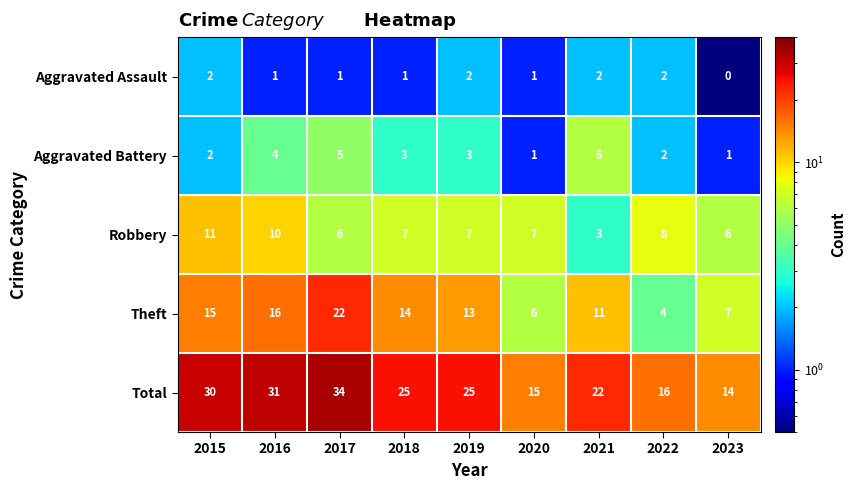

What is the difference between the maximum and minimum values in the Total series?

20